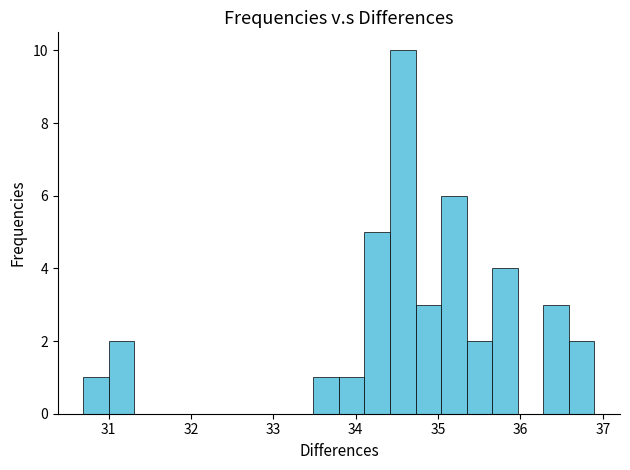

Read against the x-axis, roughly where is the centre of the tallest bar?

34.6